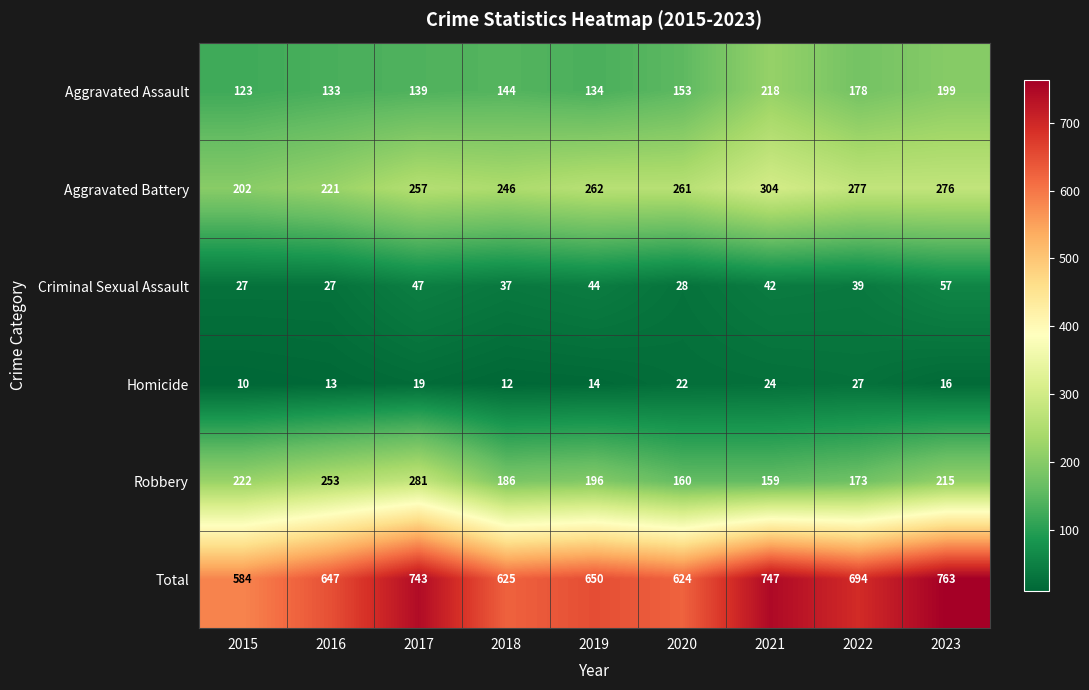

What is the average value of the Aggravated Assault series?

158